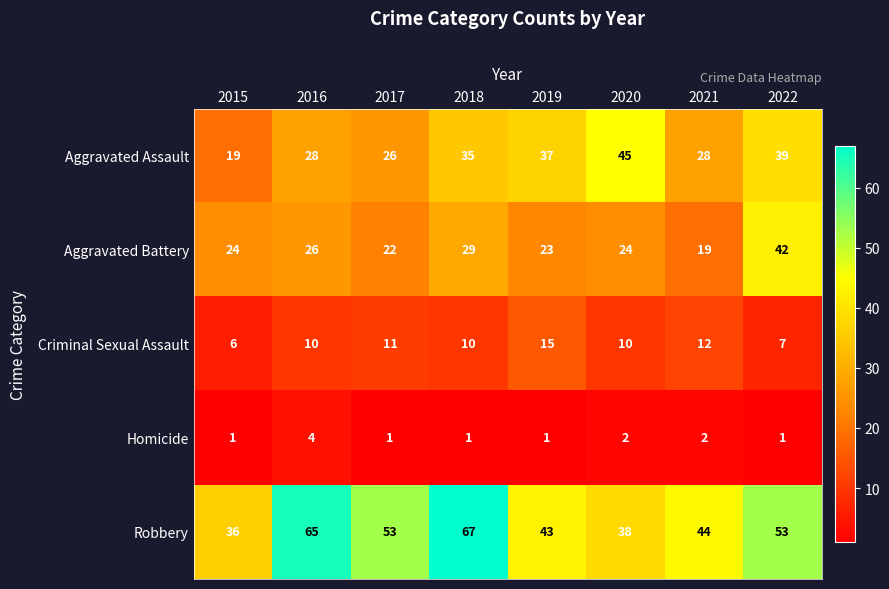

True or false: Robbery has a value of 64 at 2020.

False